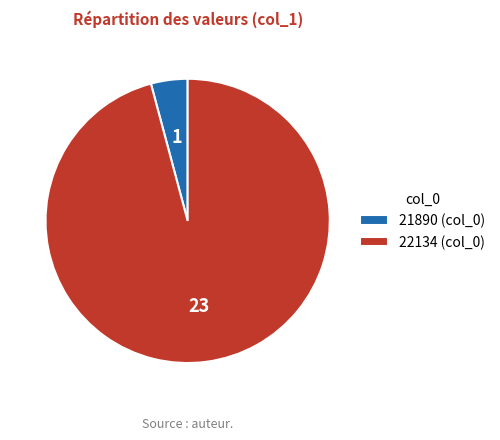

Do 22134 (col_0) and 21890 (col_0) together represent more than half of the pie?

Yes